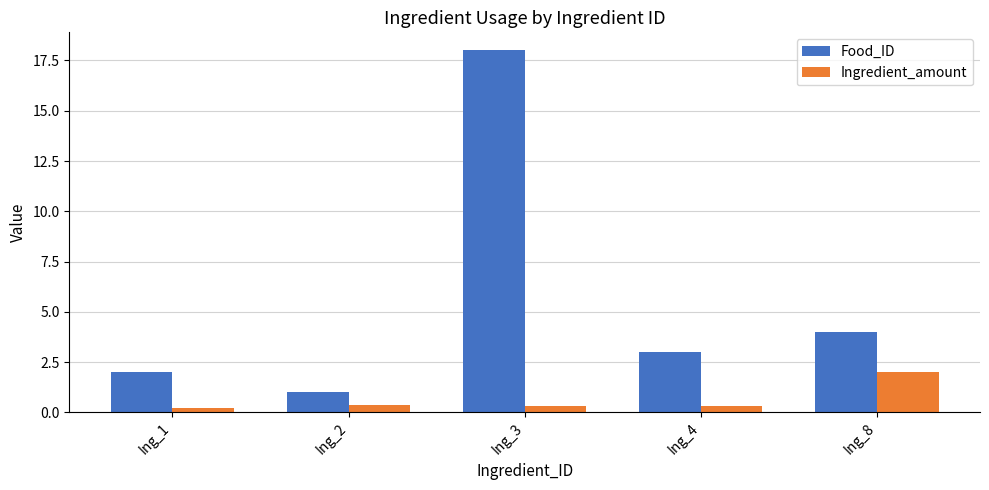

What is the value of the Food_ID bar at the 4th from the left?

3.0